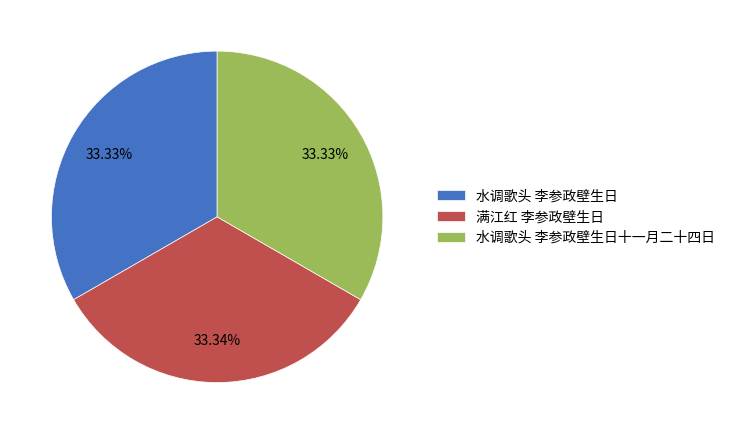

Does any single category account for the majority?

No